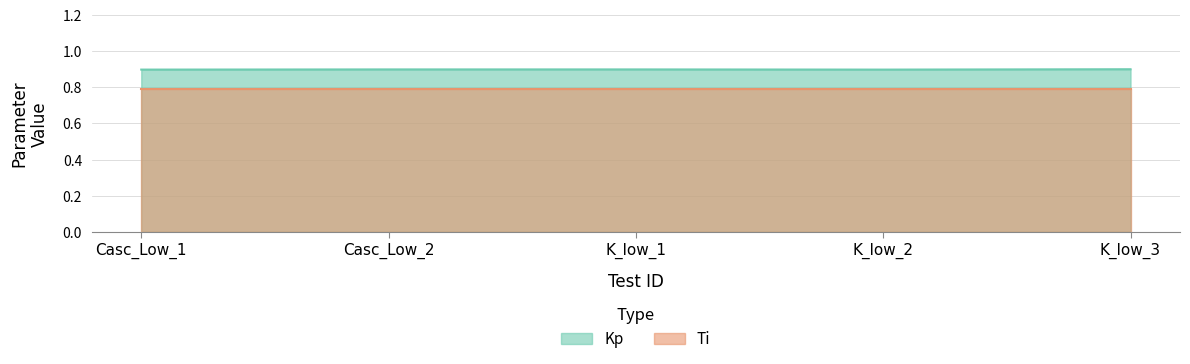

What is the label of the 2nd point from the right?

K_low_2